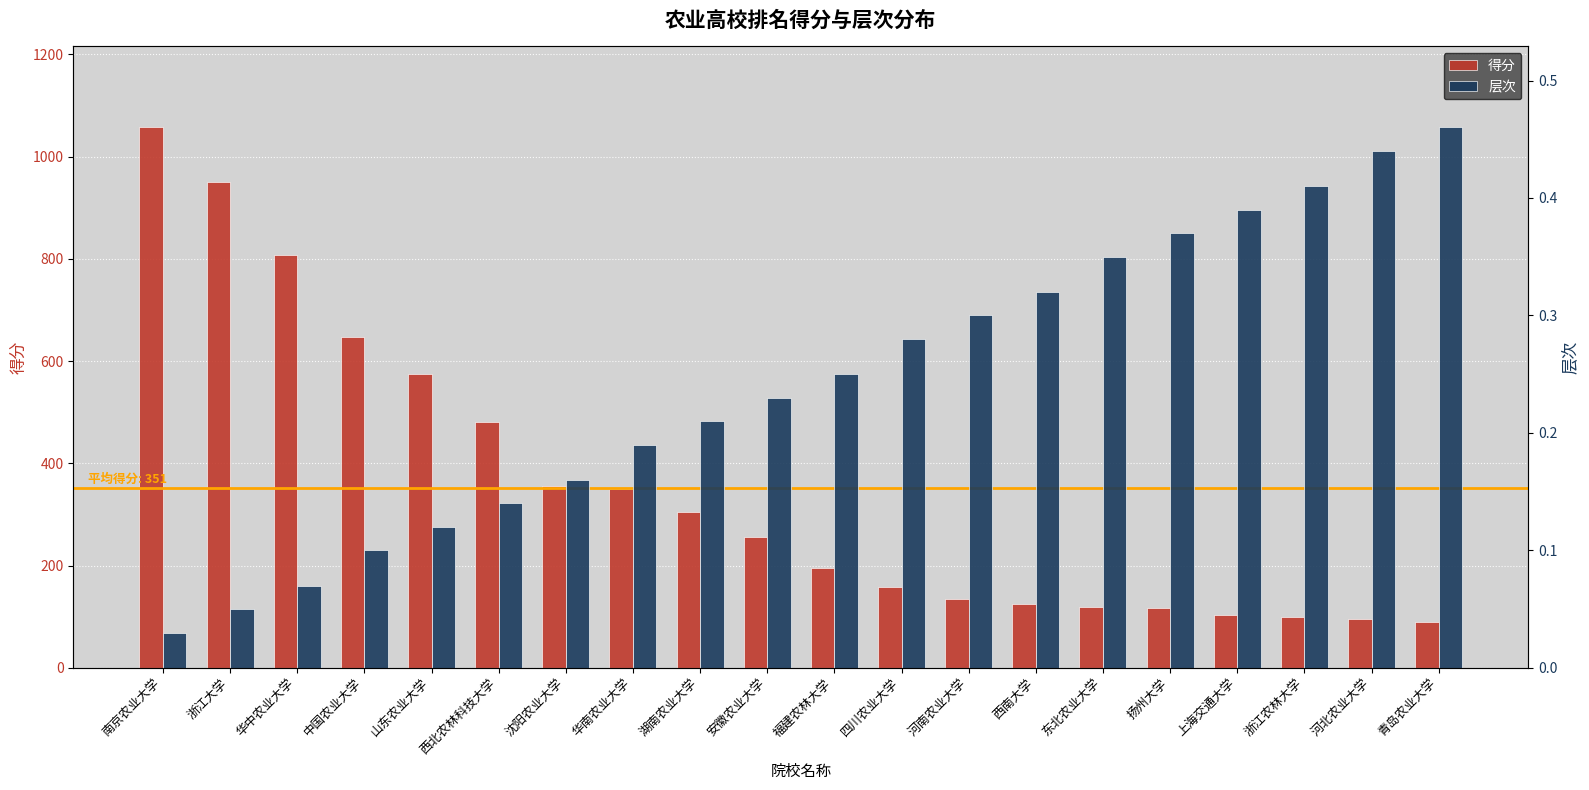

At which label is 层次 closest to 0?

南京农业大学